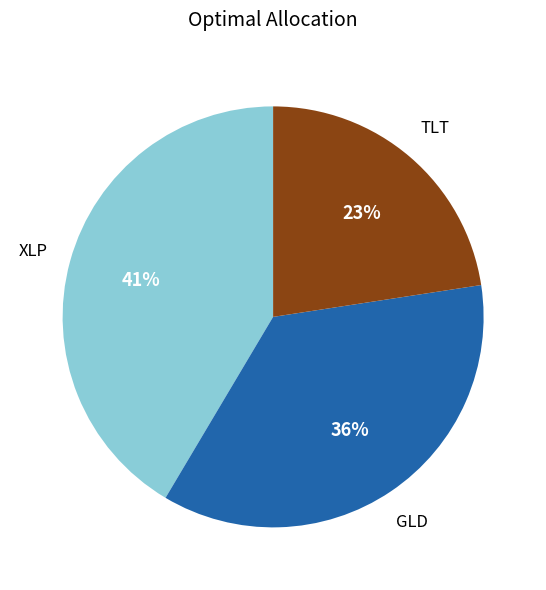

To the nearest percent, what is the average slice percentage?

33%